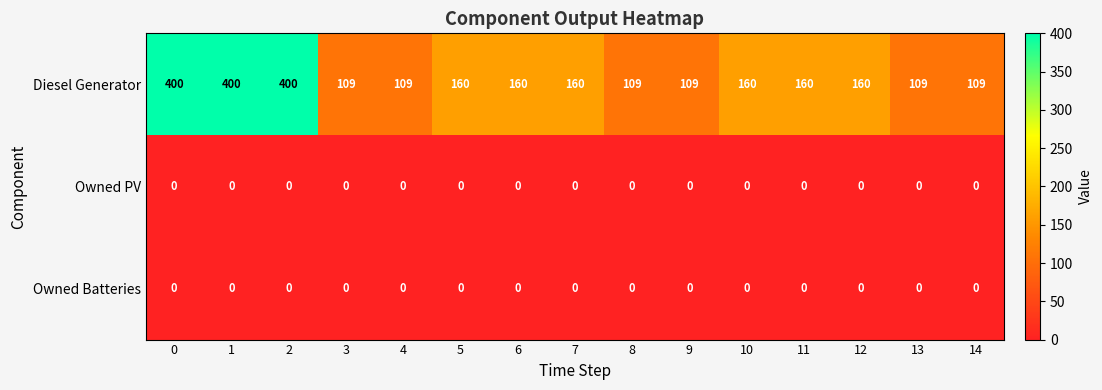

The Owned PV series shows 0 at 6. True or false?

True